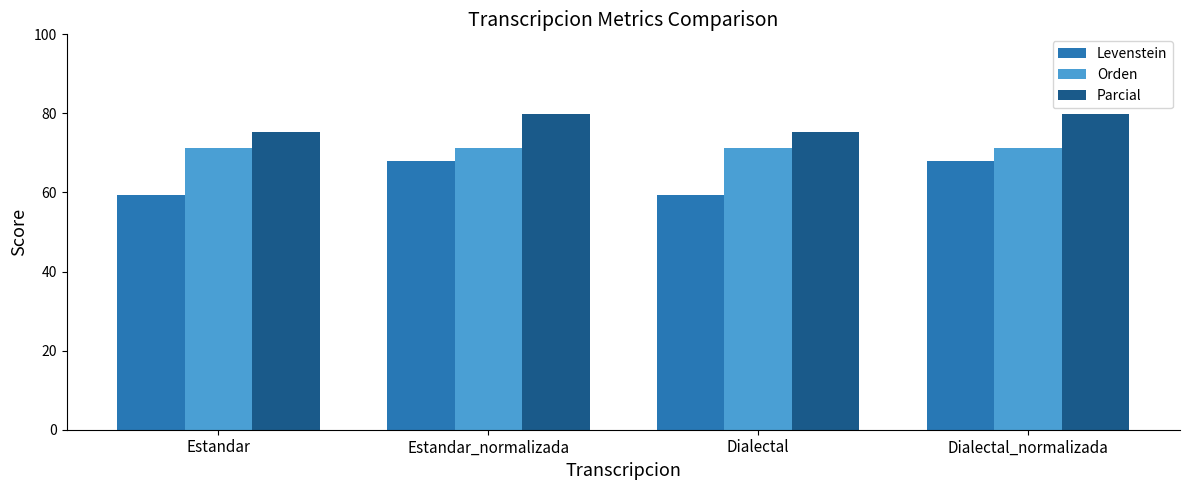

What is the difference between the maximum and minimum values in the Parcial series?

4.4